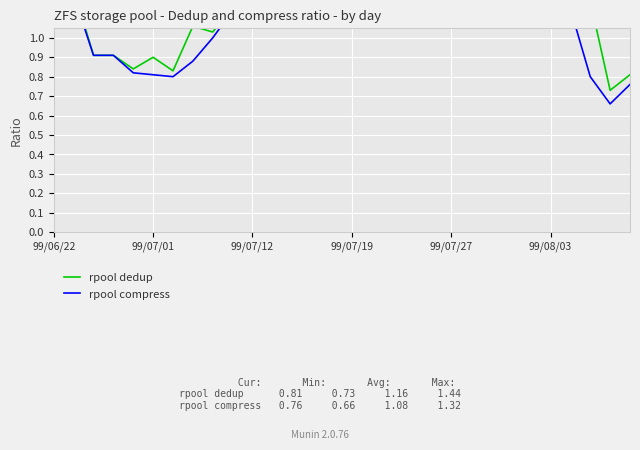

Rank the series by their maximum value, from lowest to highest.

rpool compress, rpool dedup